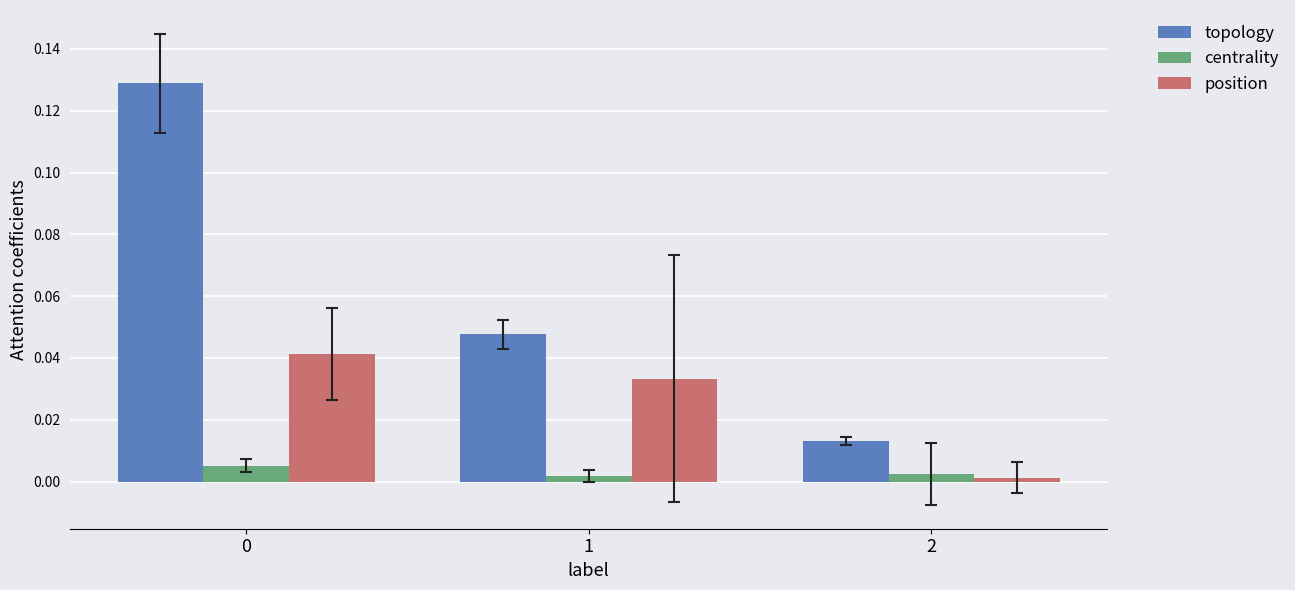

Count the centrality values in the range 0 to 1.

3